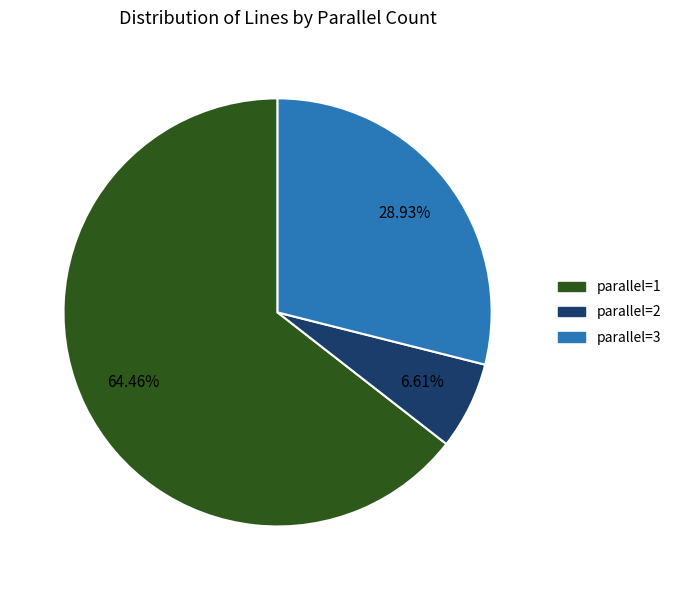

Which slice is the largest?

parallel=1